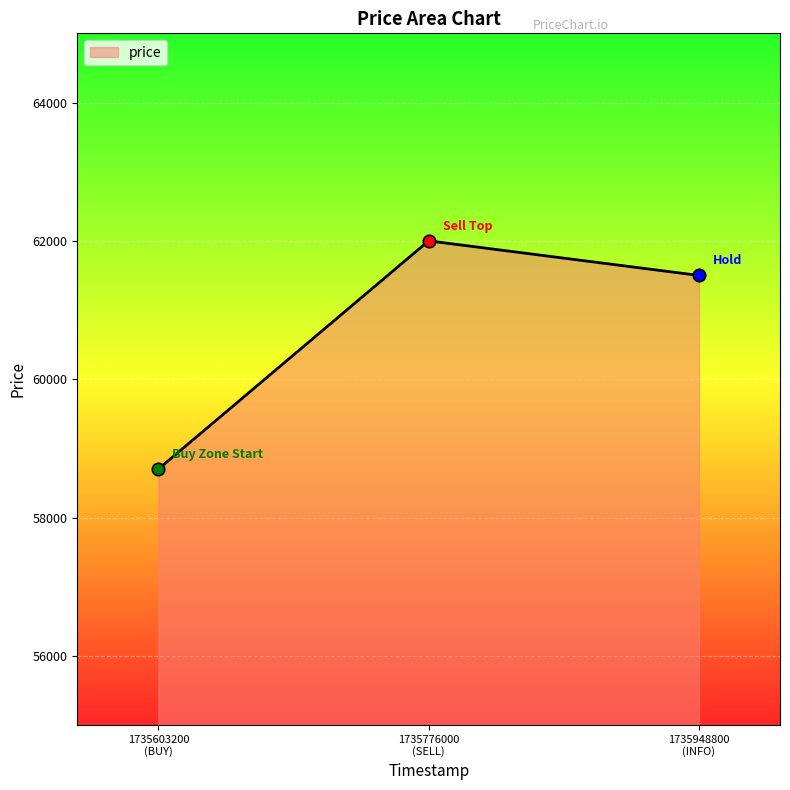

What is the average value?

60733